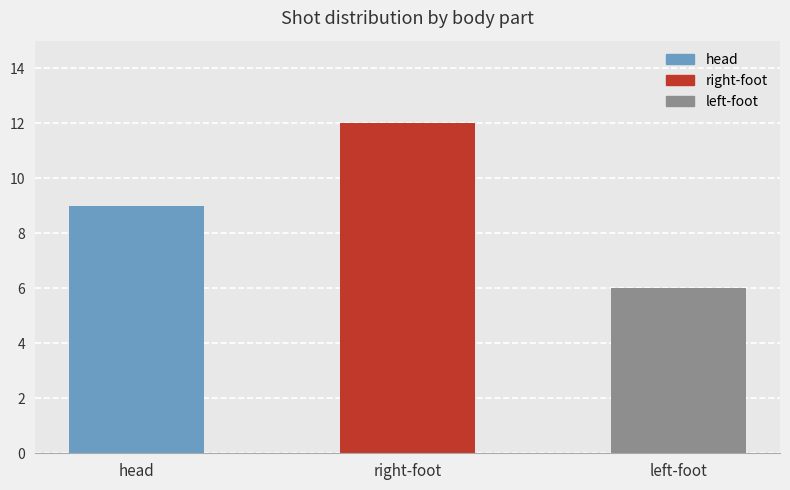

Which label corresponds to the smallest value in the chart?

left-foot